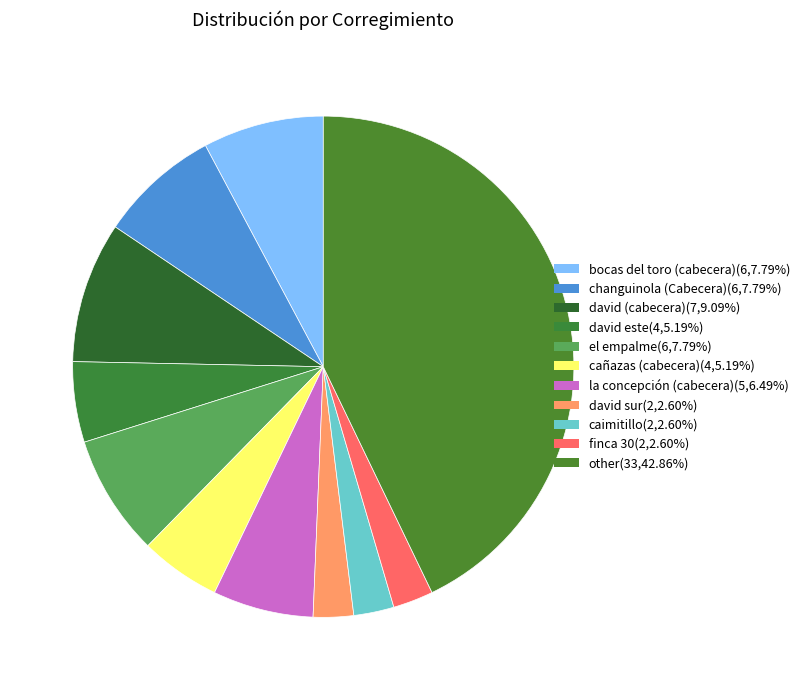

Which slice is the largest?

other